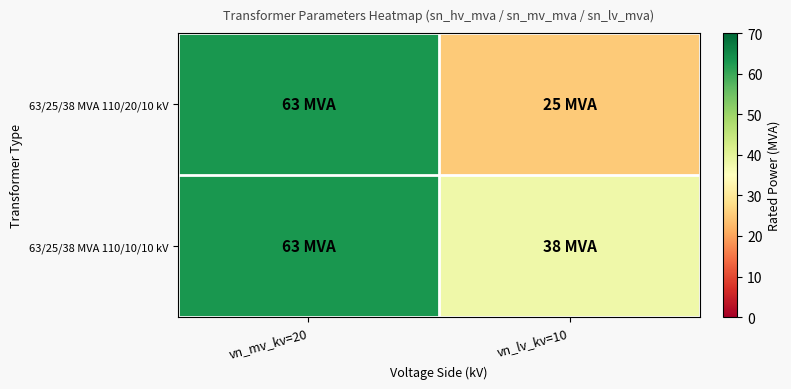

Between vn_lv_kv=10 and vn_mv_kv=20, which is larger?

vn_mv_kv=20